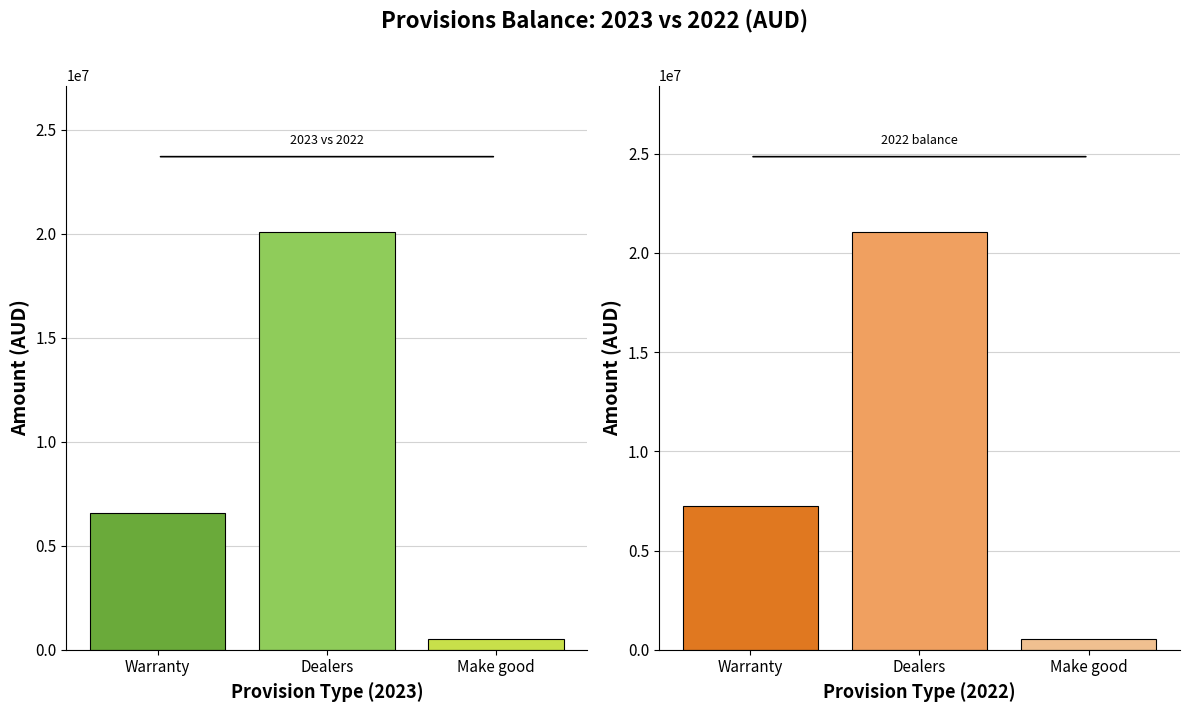

Which series has the largest total across all categories?

2022